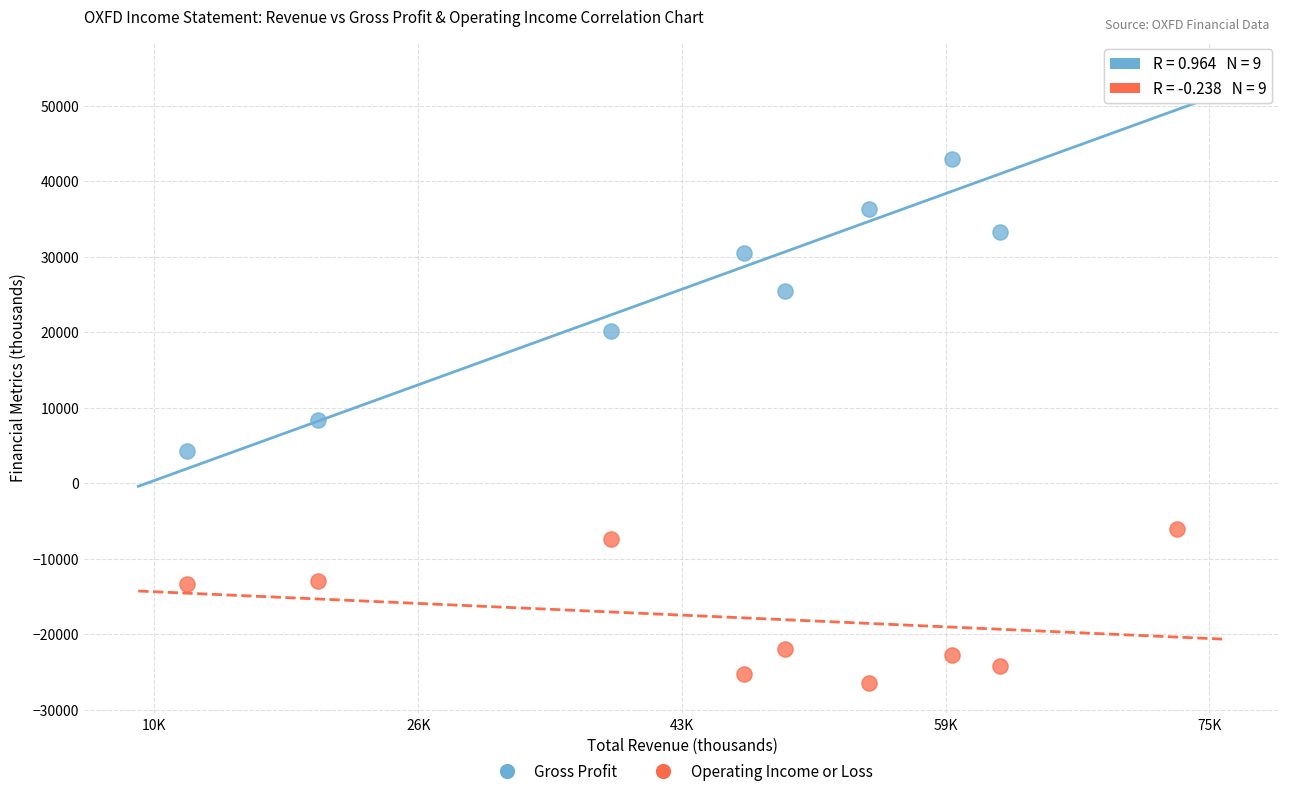

Which series contains the highest Y value?

Gross Profit